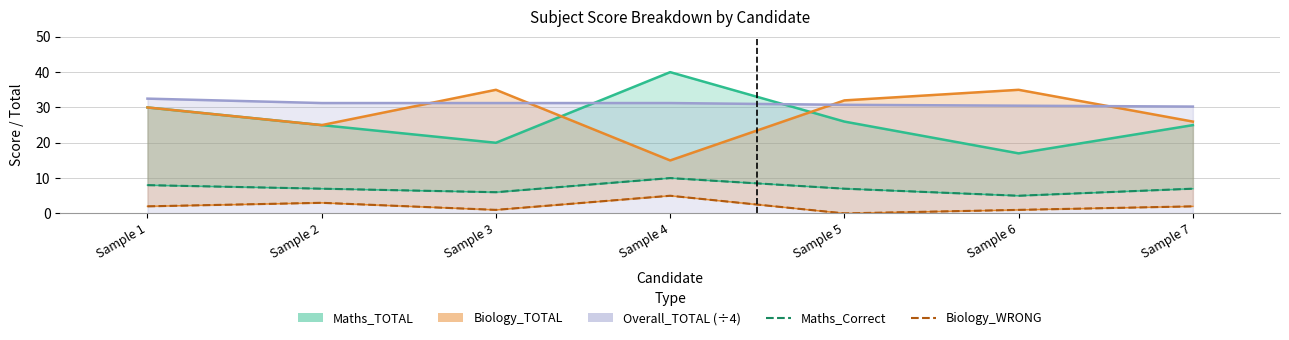

What is the average value of the Maths_Correct series?

7